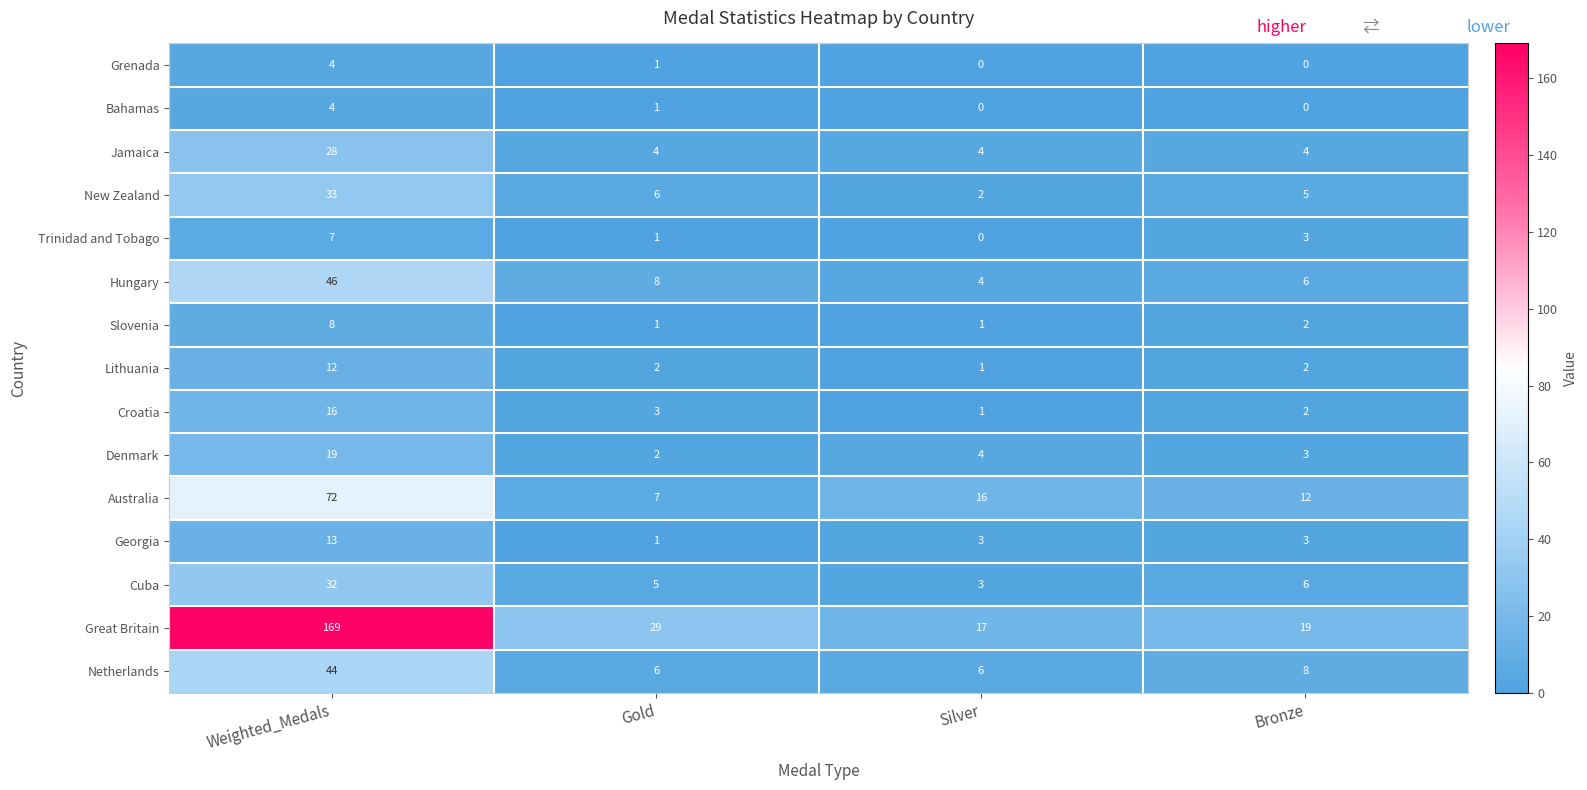

How many categories are shown in the chart?

4